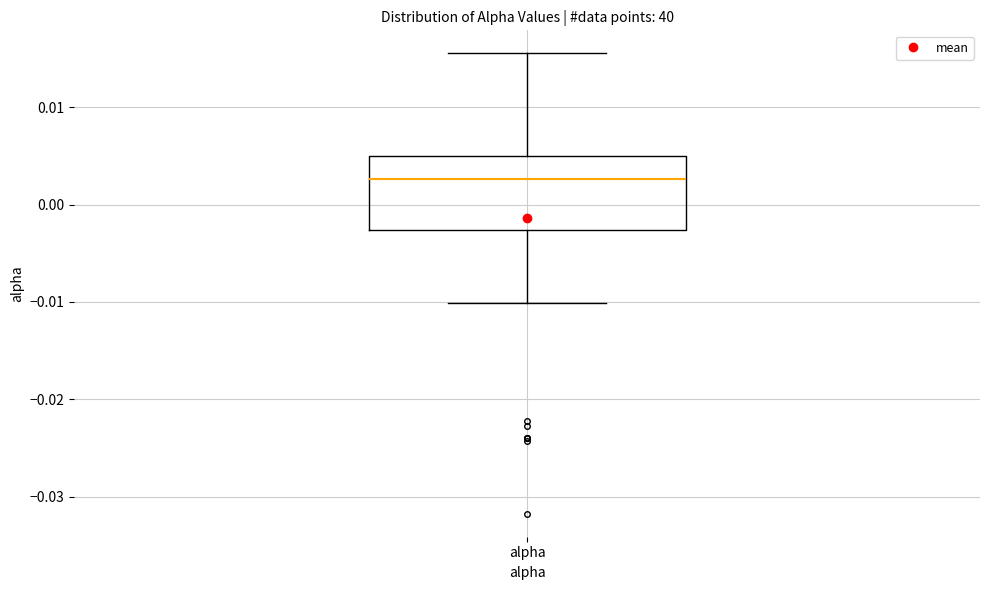

Read this box plot against the y-axis: the position of the median line, the range covered by the box, and the ends of both whiskers. The values are not printed on the chart, so give them approximately, as read against the axis.

median 0.003, box -0.003 to 0.005, whiskers -0.010 to 0.016